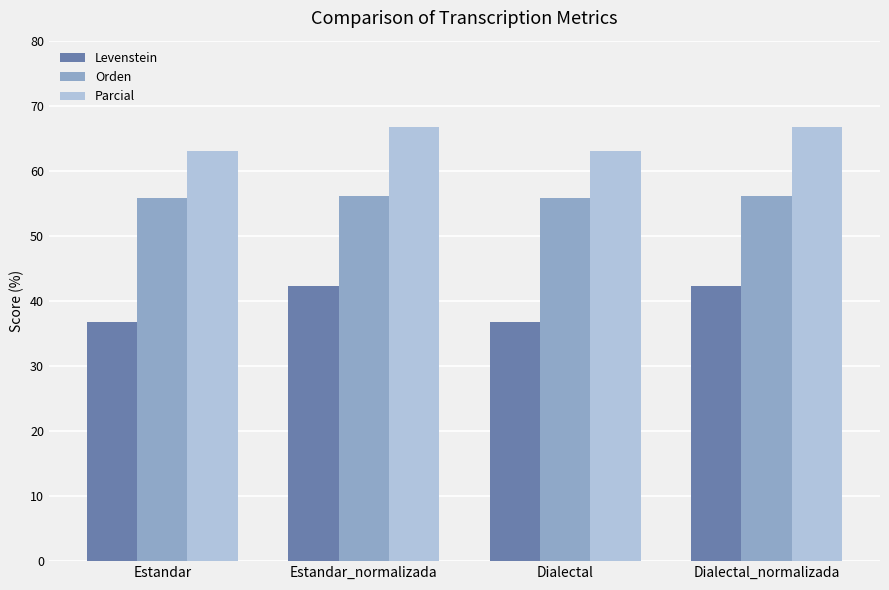

Rank the series at Estandar from lowest to highest value.

Levenstein, Orden, Parcial